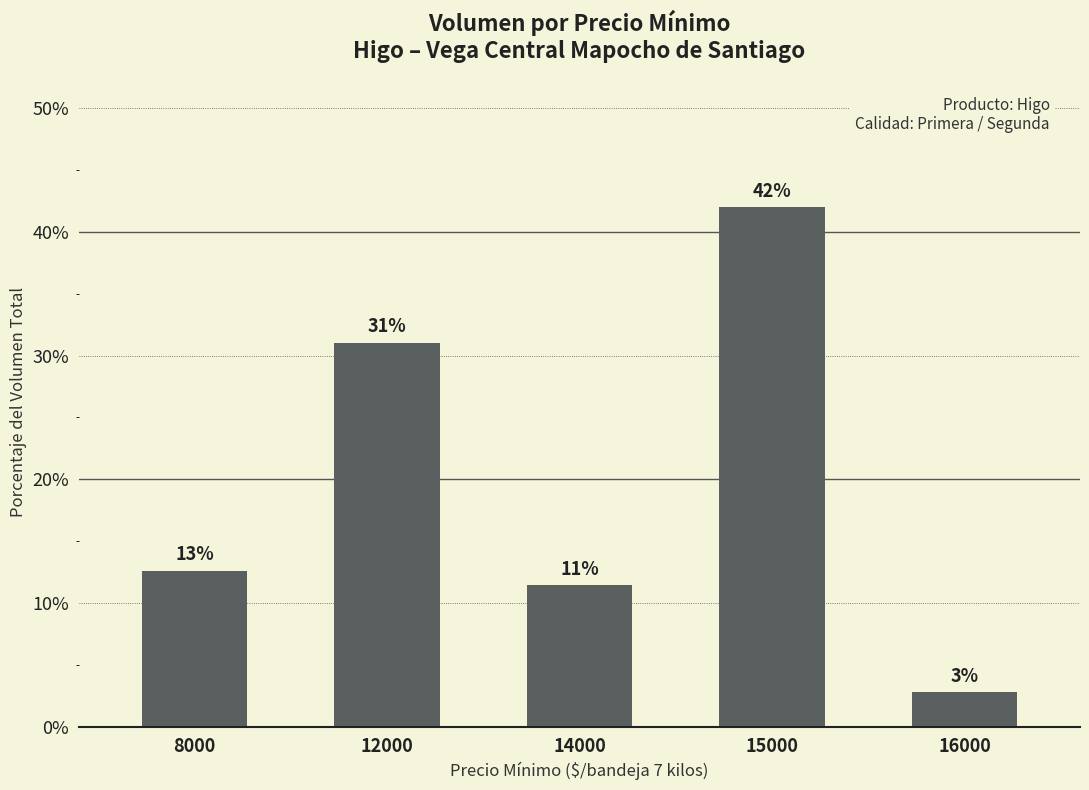

At which category does the chart reach its minimum across all series?

16000